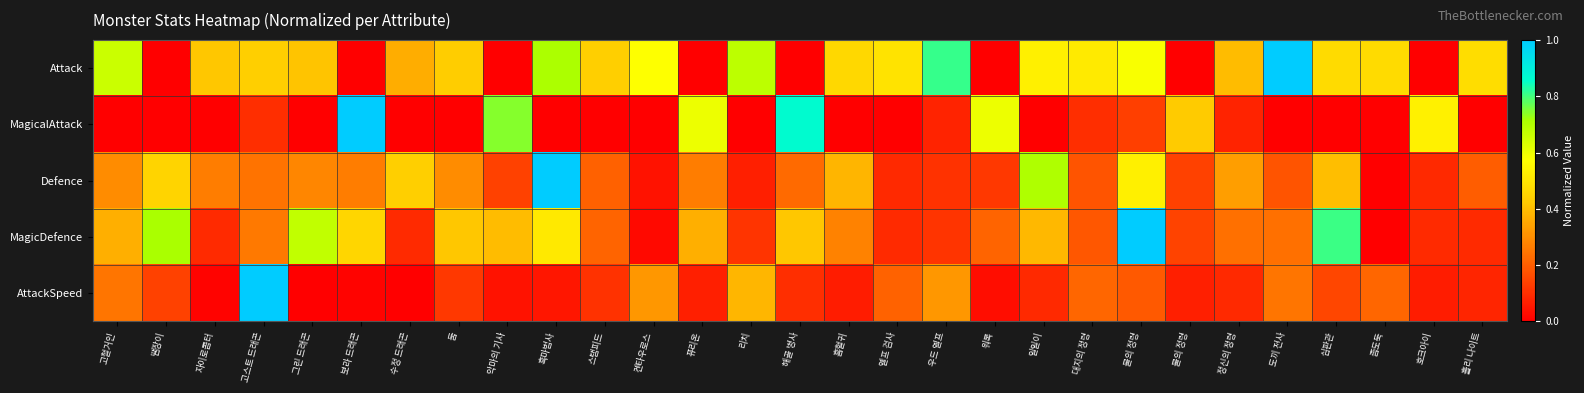

At 흑마법사, list the series in order from largest to smallest.

Defence, Attack, MagicDefence, AttackSpeed, MagicalAttack